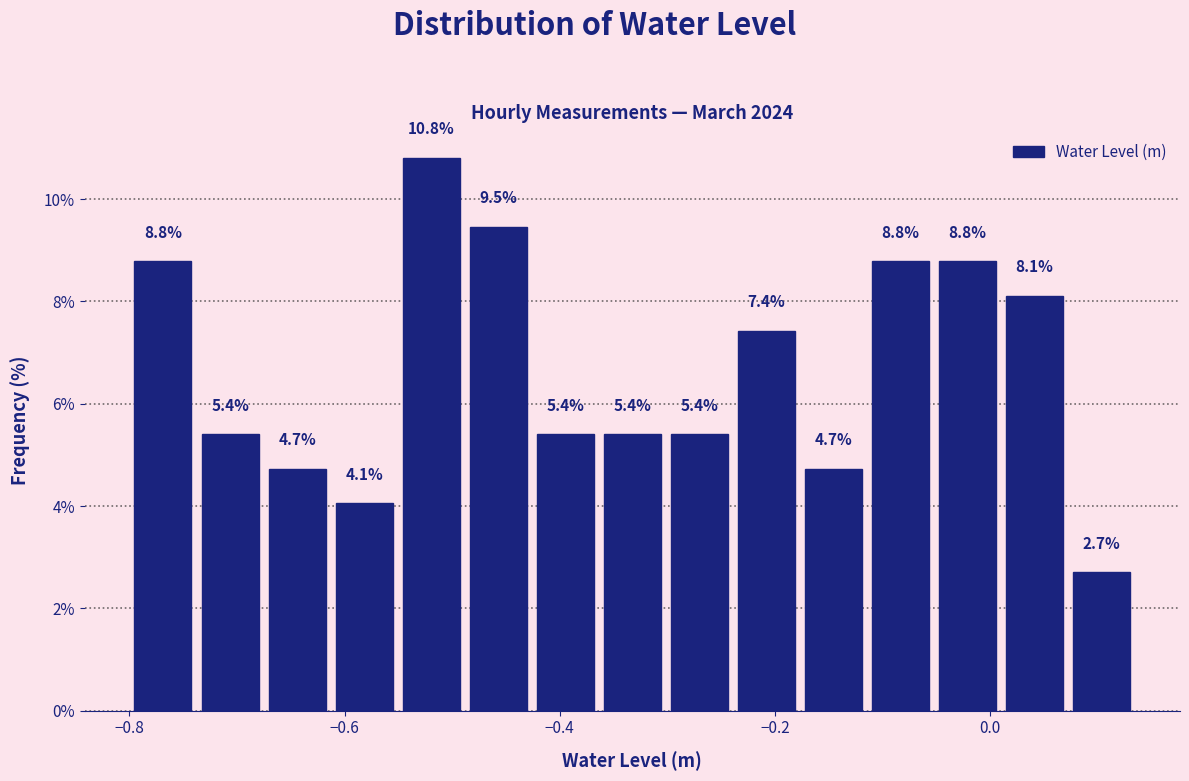

Around what value on the x-axis is the tallest bar? Give the approximate position of its centre, as read against the axis.

-0.52